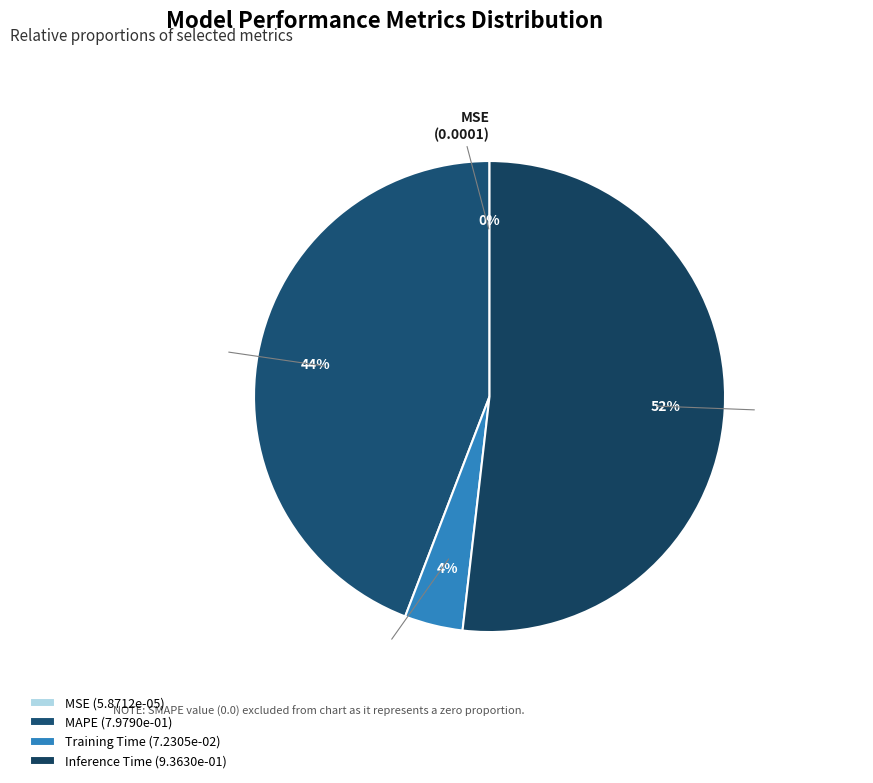

To the nearest percent, what is the difference between the Inference Time and MAPE slice percentages?

8%